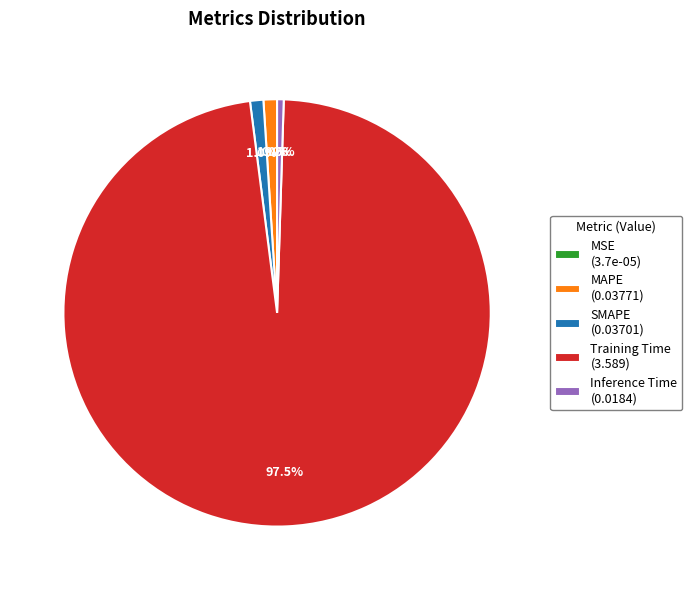

Is there any slice that represents more than half of the pie?

Yes